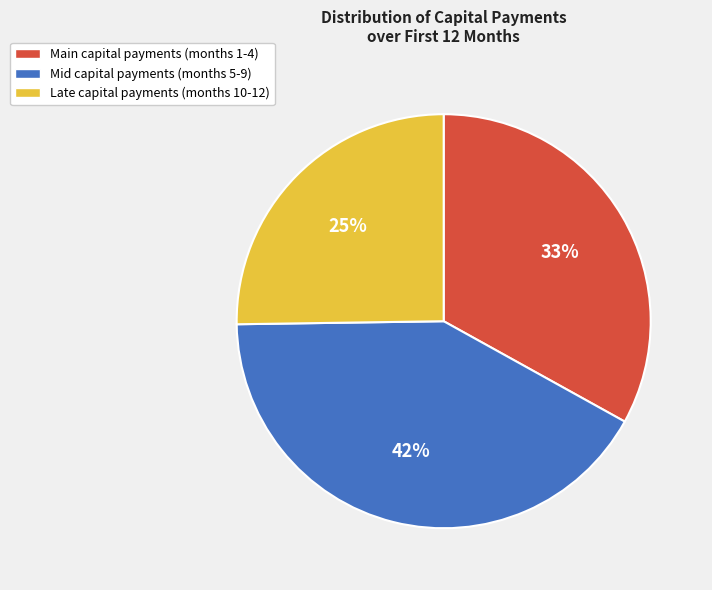

Does any single category account for the majority?

No